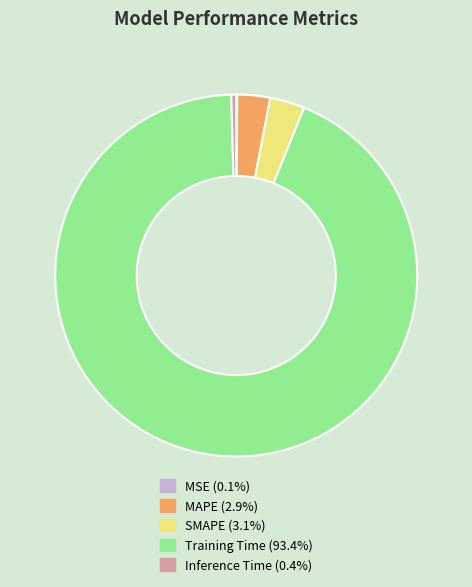

Which slice is the largest?

Training Time